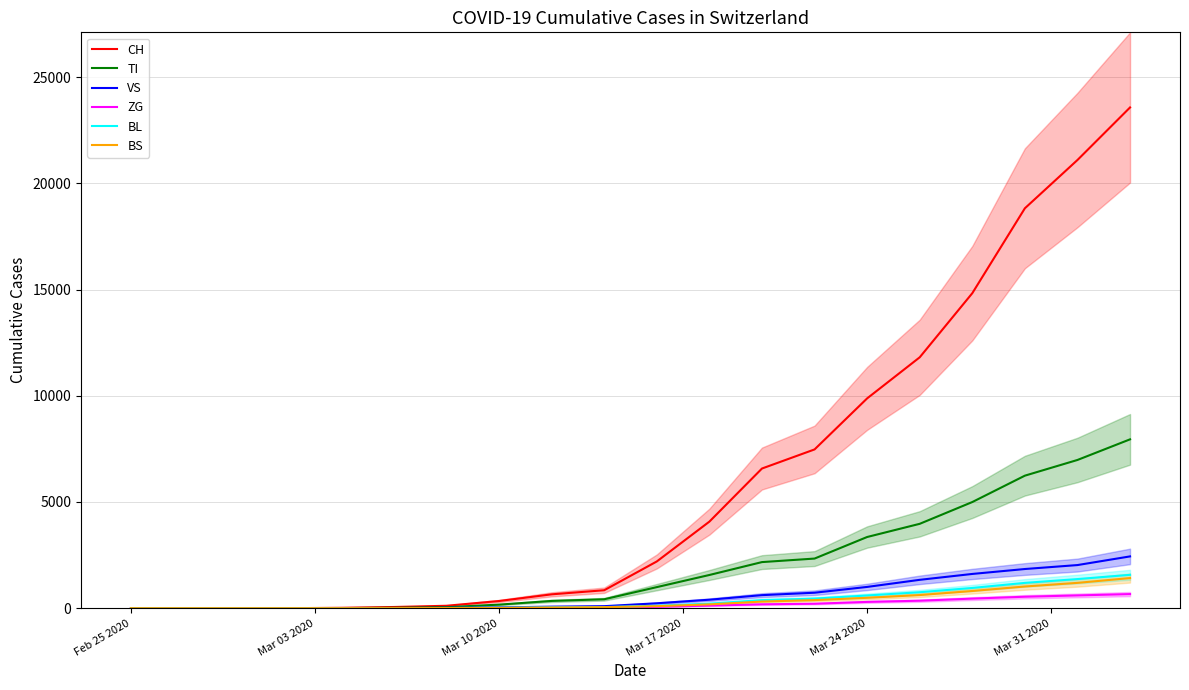

How many data points does each series have?

20